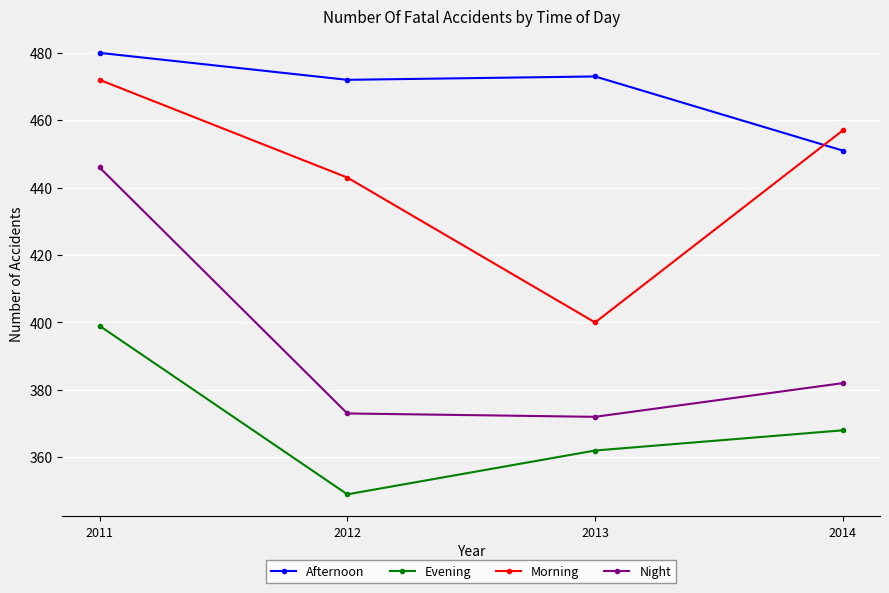

Which series has the widest spread of values?

Night